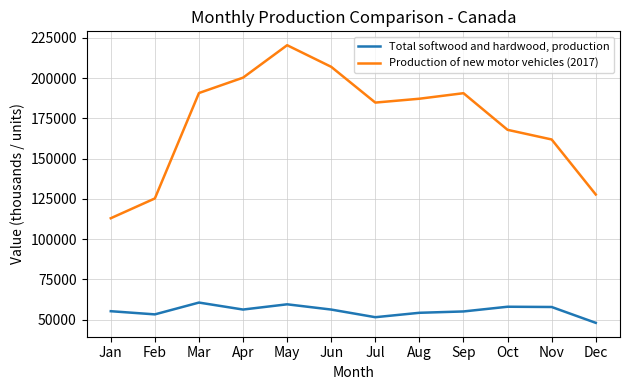

True or false: Production of new motor vehicles (2017) and Total softwood and hardwood, production intersect in this chart.

False